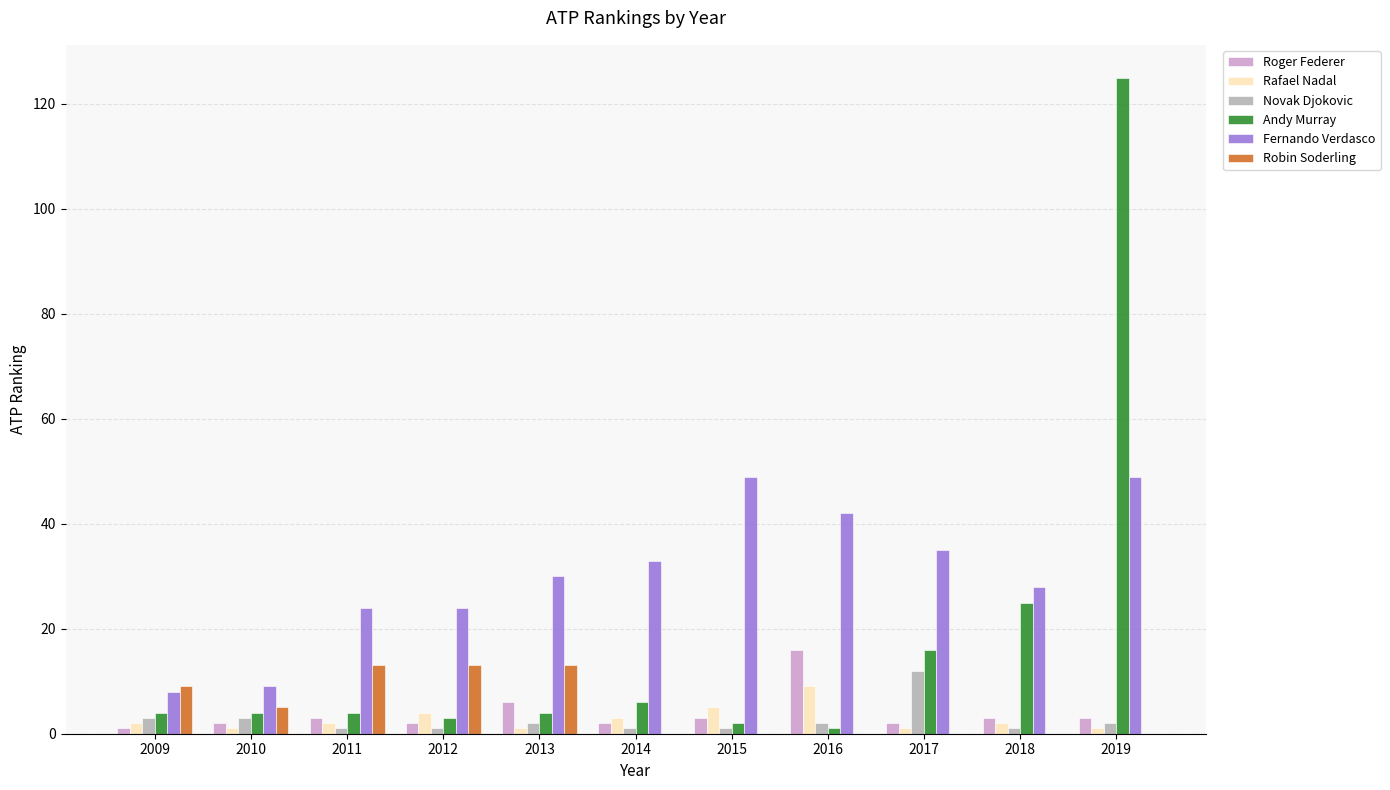

At which label does Rafael Nadal reach its peak?

2016